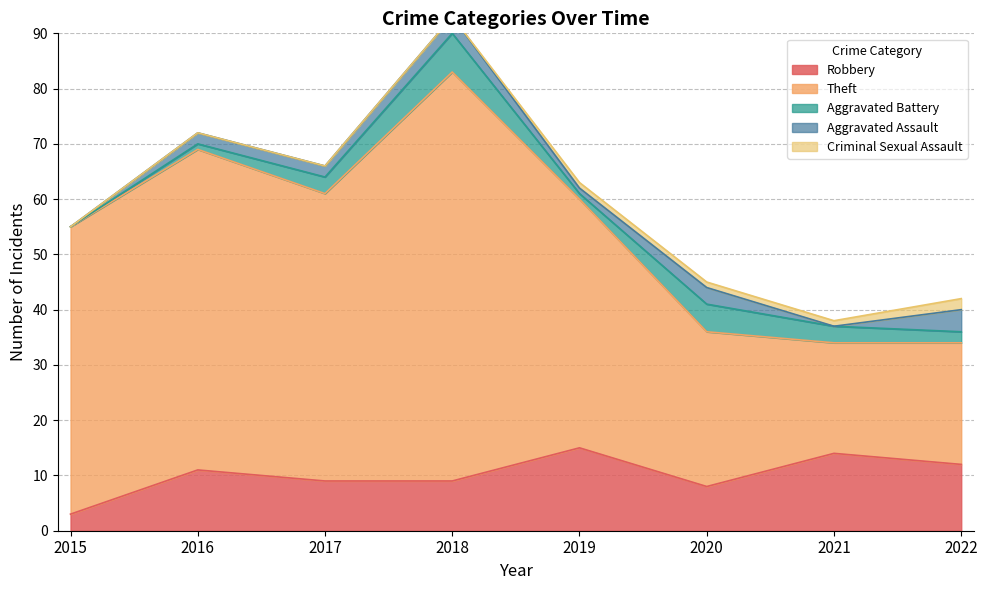

Reading right to left, extract all data points from this chart.

Robbery: 2022=12	2021=14	2020=8	2019=15	2018=9	2017=9	2016=11	2015=3
Theft: 2022=22	2021=20	2020=28	2019=45	2018=74	2017=52	2016=58	2015=52
Aggravated Battery: 2022=2	2021=3	2020=5	2019=1	2018=7	2017=3	2016=1	2015=0
Aggravated Assault: 2022=4	2021=0	2020=3	2019=1	2018=3	2017=2	2016=2	2015=0
Criminal Sexual Assault: 2022=2	2021=1	2020=1	2019=1	2018=0	2017=0	2016=0	2015=0